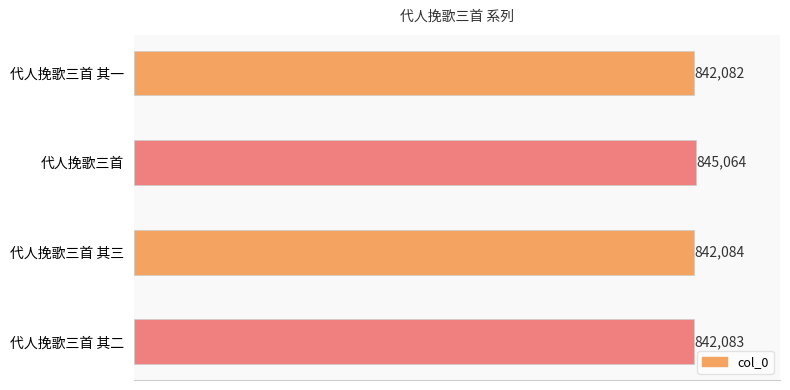

Reading top to bottom, transcribe all the data shown in this chart.

代人挽歌三首 其一=842082	代人挽歌三首=845064	代人挽歌三首 其三=842084	代人挽歌三首 其二=842083